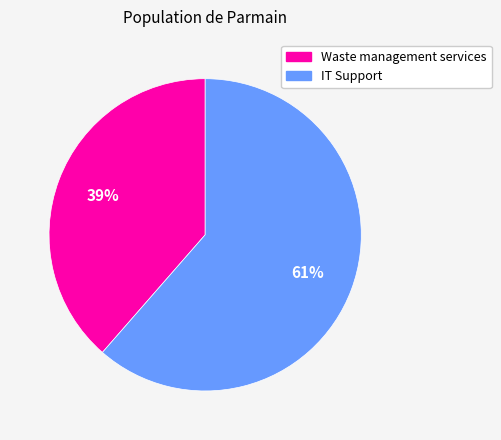

Does any single category account for the majority?

Yes